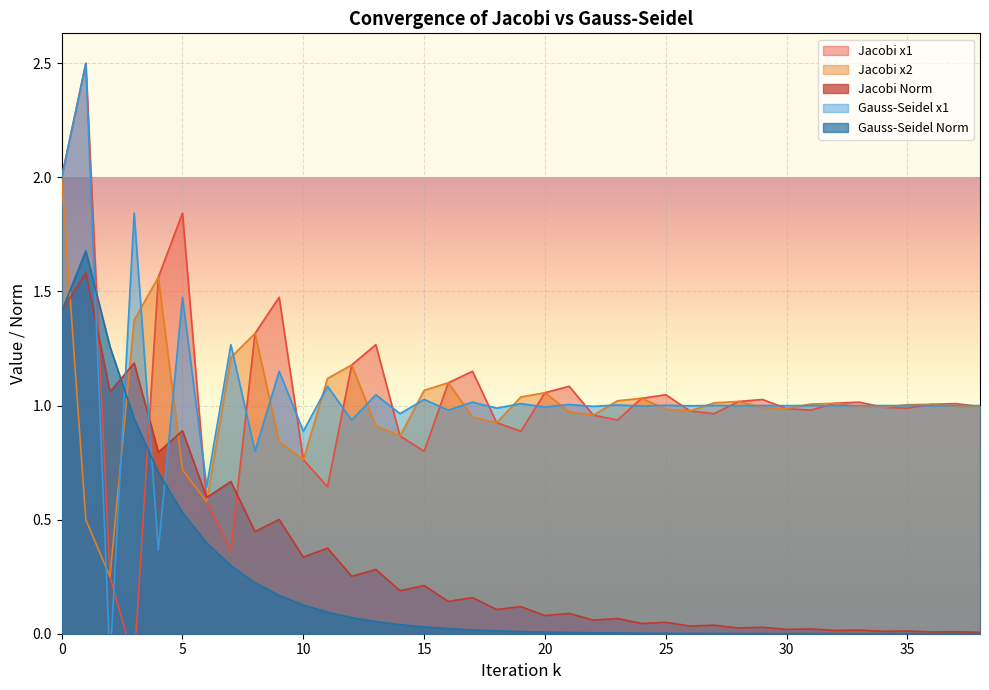

At which category does the chart reach its minimum across all series?

3